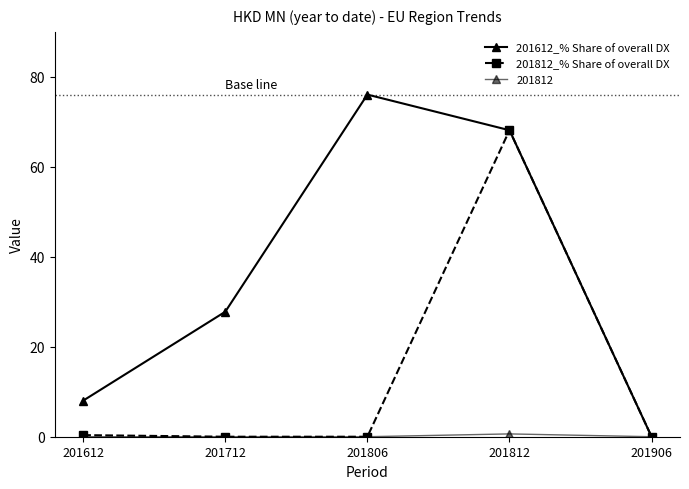

How many lines are shown in the chart?

3